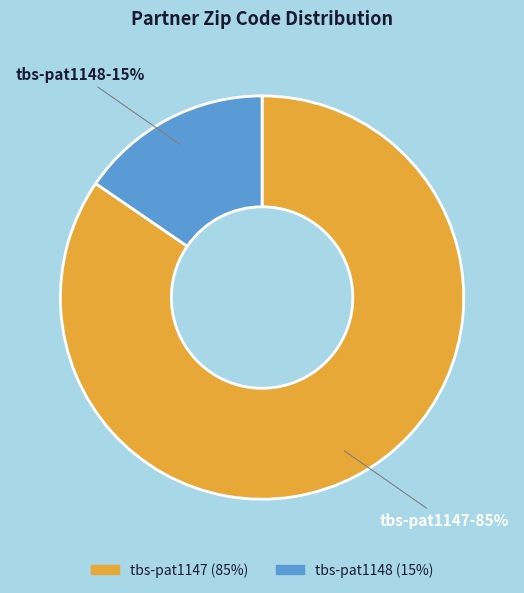

To the nearest percent, what is the average slice percentage?

50%